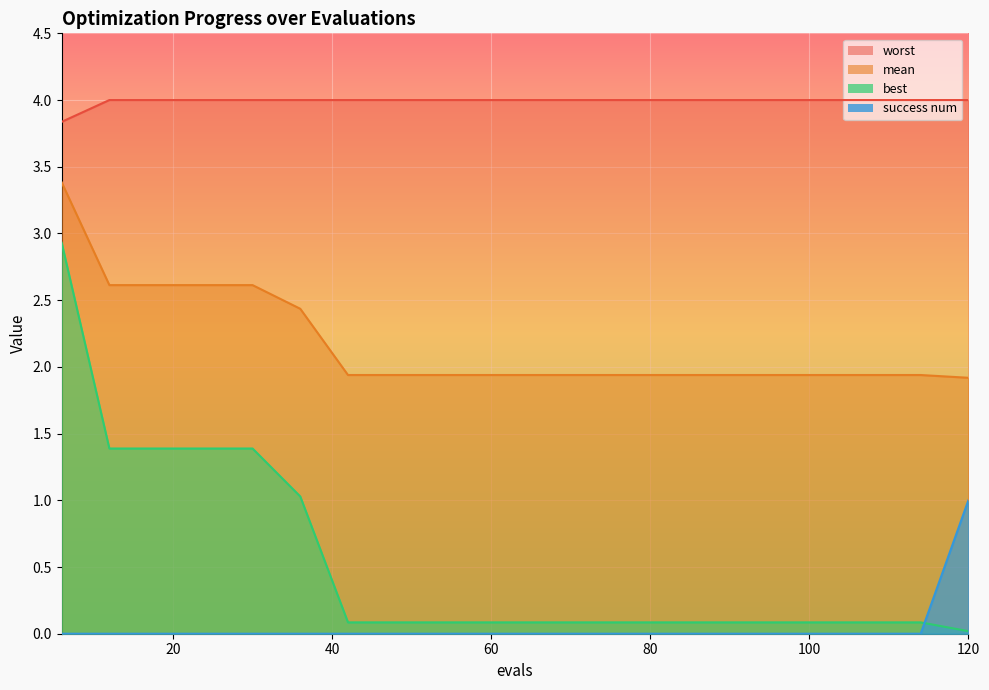

True or false: worst and mean cross at least once.

False